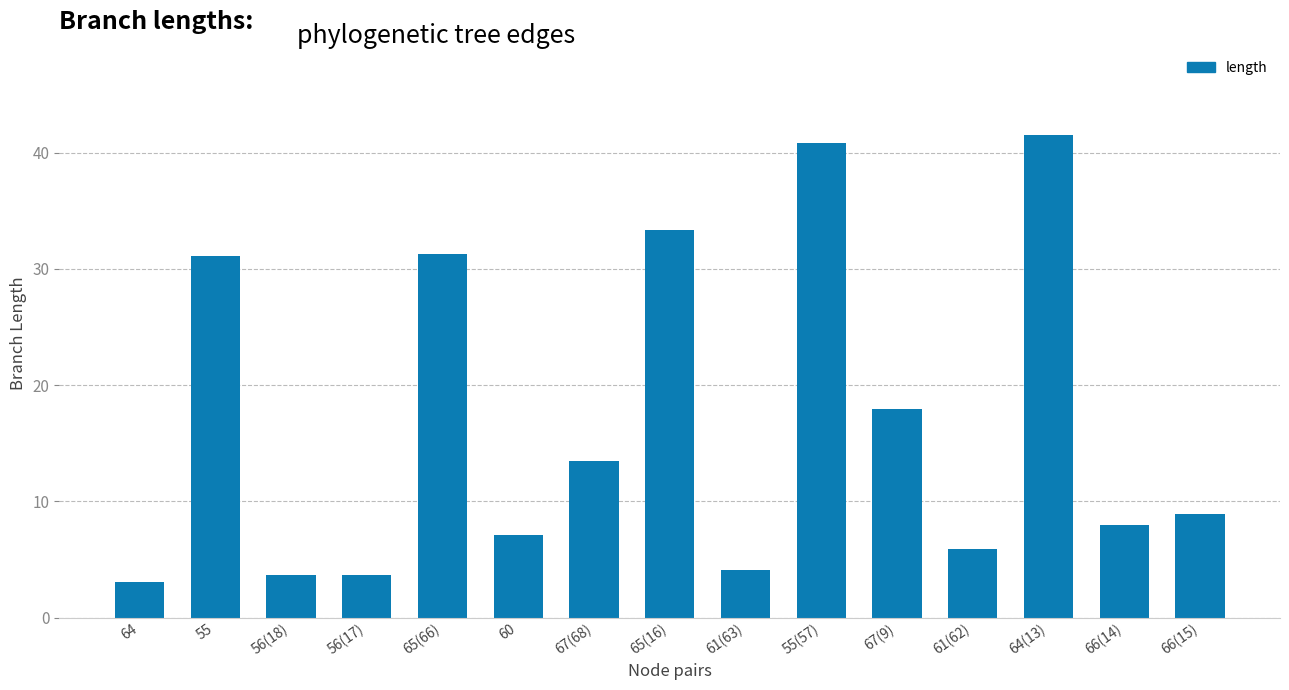

What is the average value?

16.9